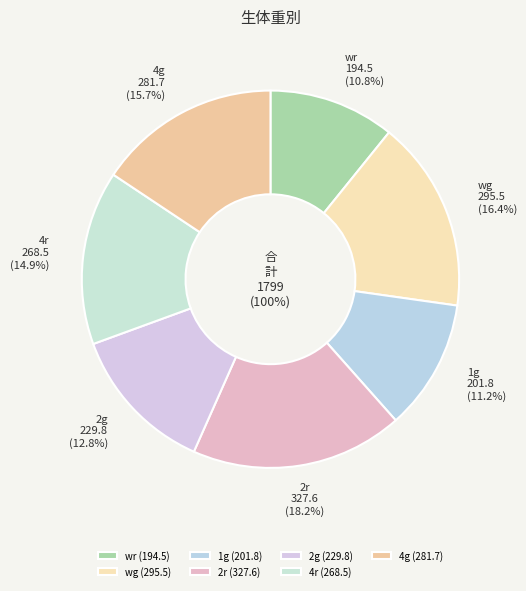

Rank the categories by value from highest to lowest.

2r, wg, 4g, 4r, 2g, 1g, wr